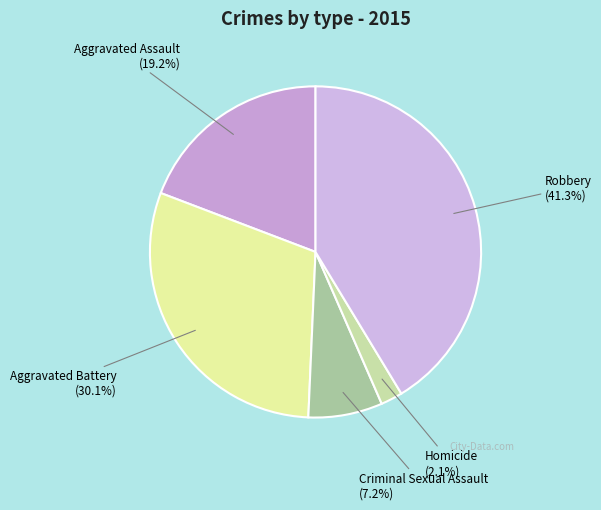

To the nearest percent, what portion does Aggravated Assault represent?

19%